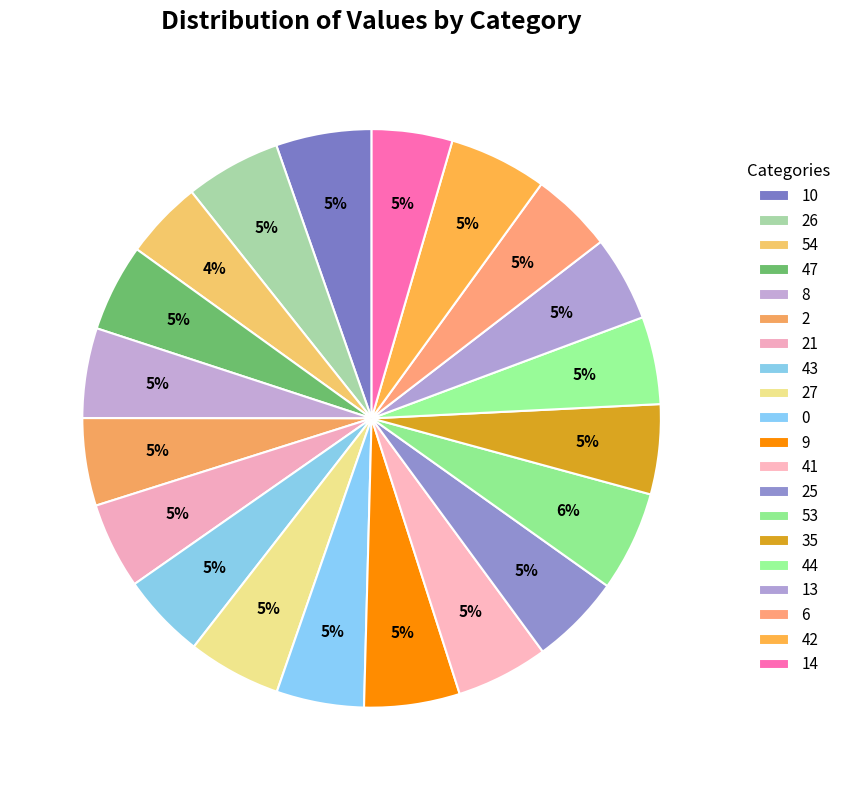

How many segments does this pie chart have?

20